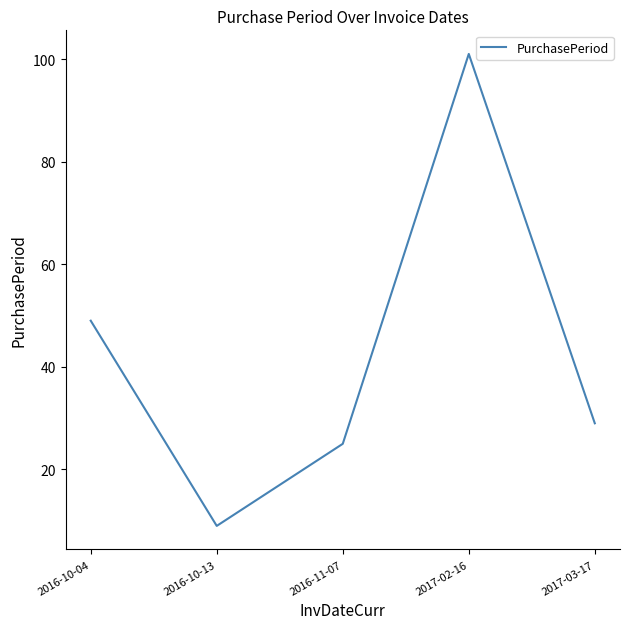

What is the average value?

43